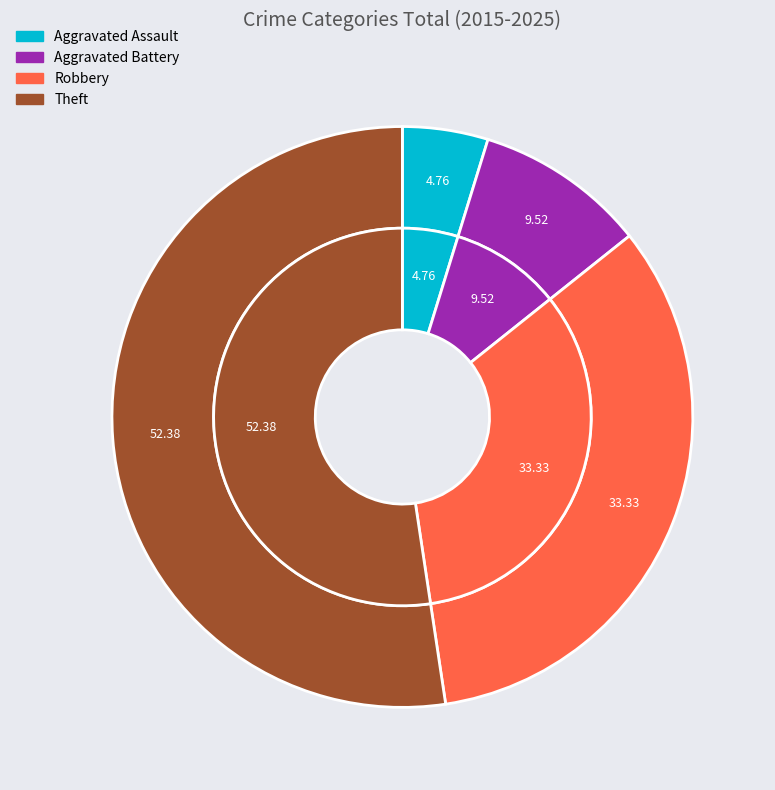

Which category has the biggest portion of the pie?

Theft